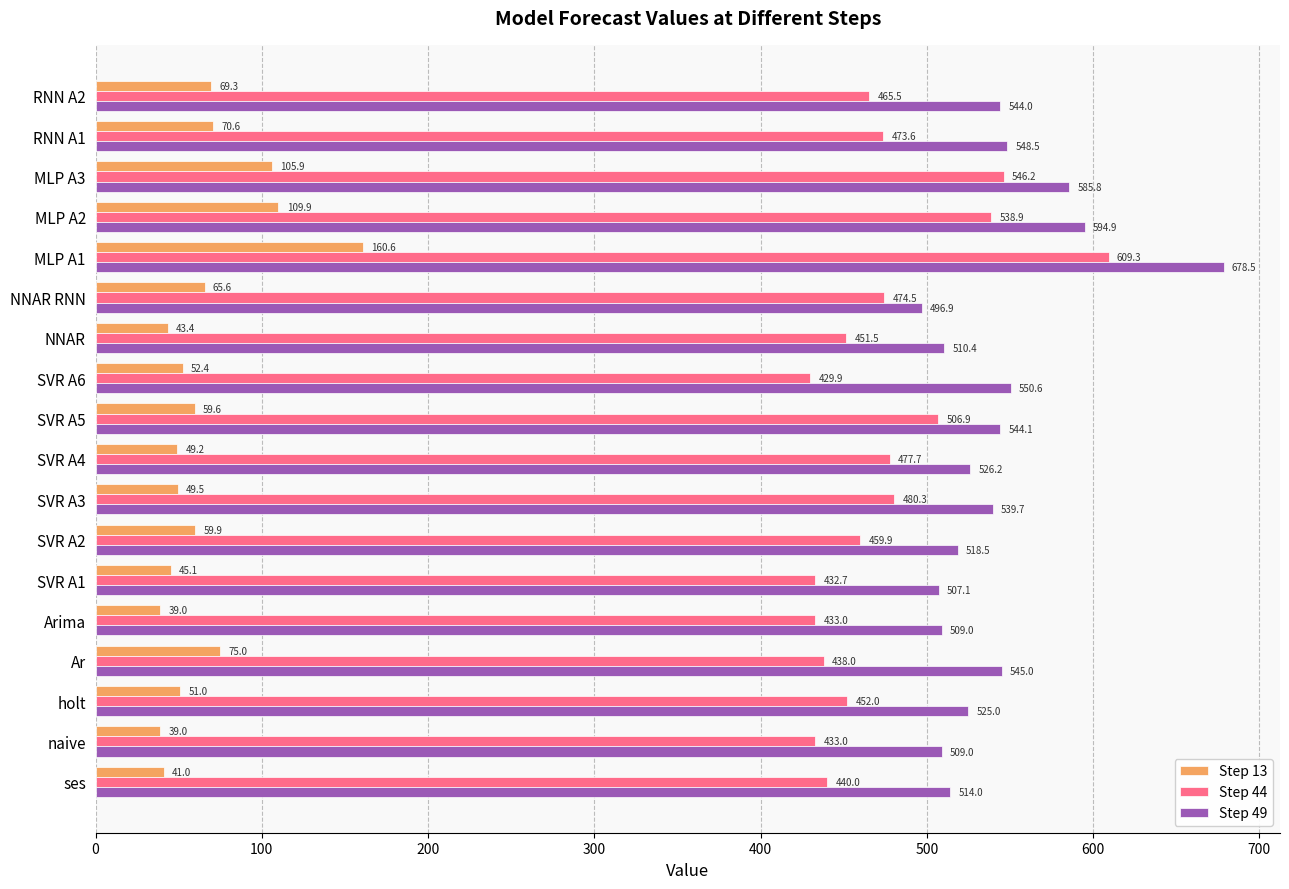

How many values in the Step 13 series are below 59?

9